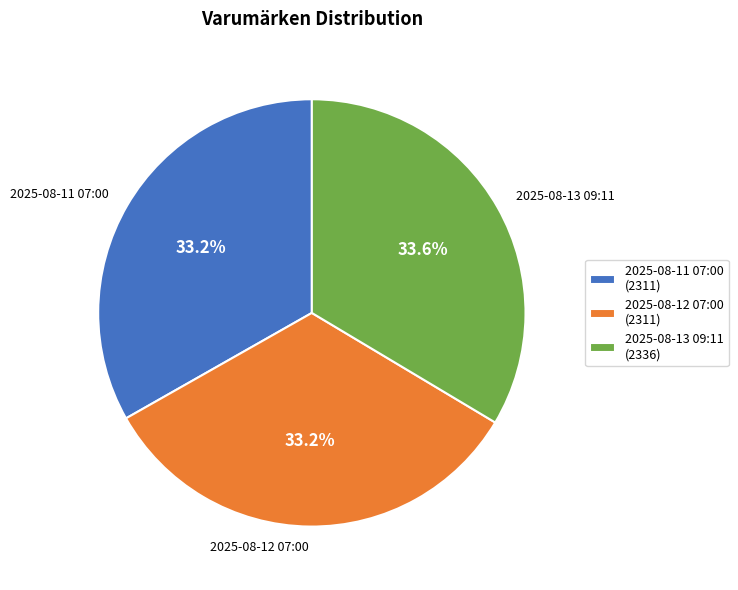

Is it true that 2025-08-12 07:00 is 33% of the pie?

True